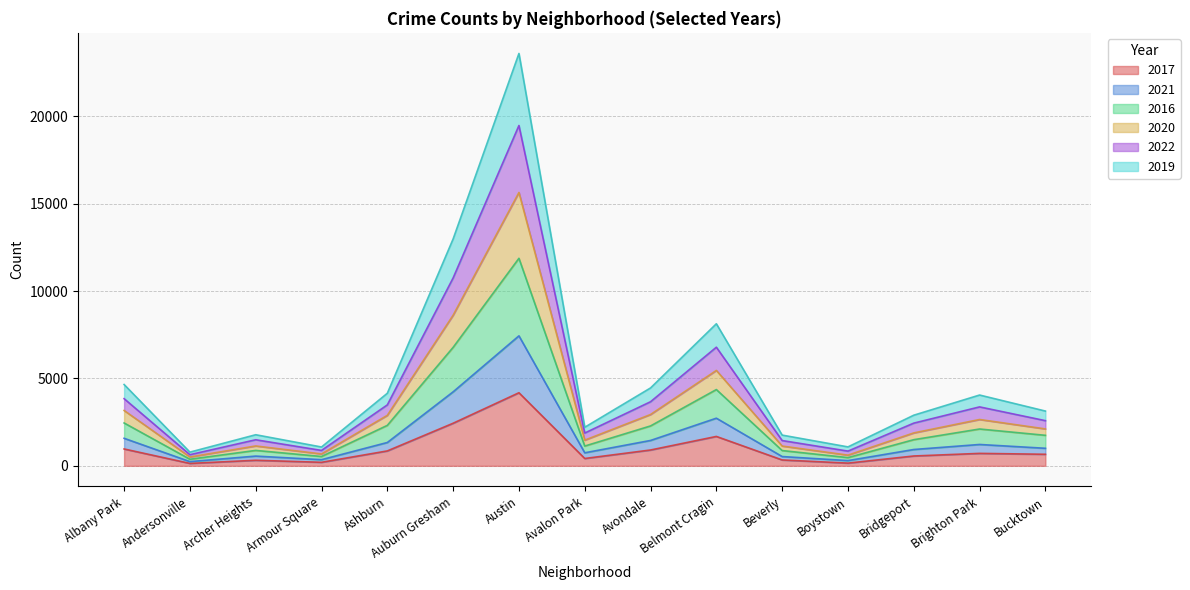

Where is the first local minimum for 2017?

Andersonville